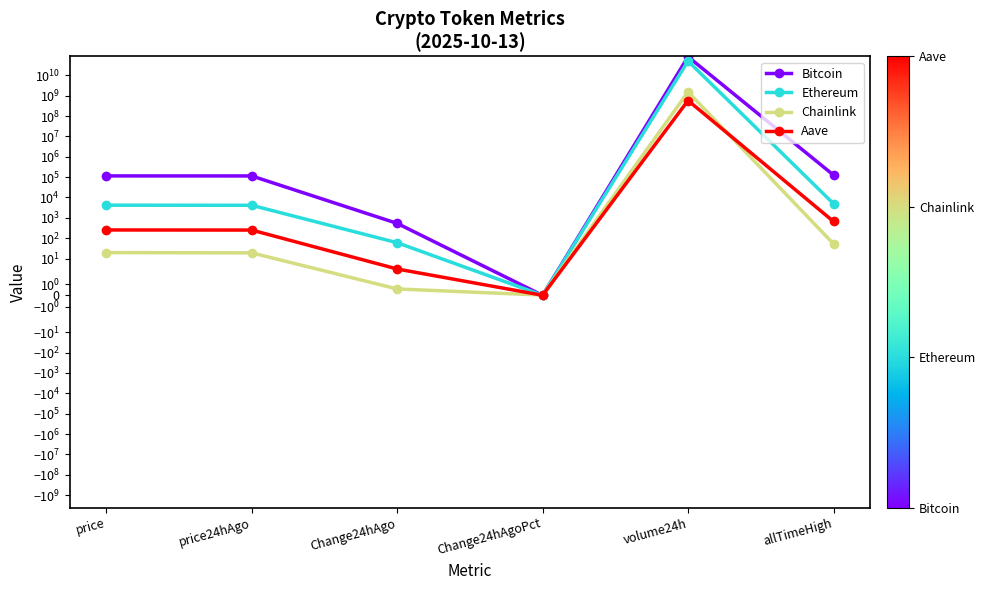

Reading right to left, extract all data points from this chart.

Bitcoin: allTimeHigh=126080.0	volume24h=81398986486.0	Change24hAgoPct=0.0	Change24hAgo=534.0	price24hAgo=113923.0	price=114457.0
Ethereum: allTimeHigh=4946.1	volume24h=49936318280.0	Change24hAgoPct=0.0	Change24hAgo=60.0	price24hAgo=4127.6	price=4187.7
Chainlink: allTimeHigh=52.7	volume24h=1530406662.0	Change24hAgoPct=0.0	Change24hAgo=0.6	price24hAgo=19.0	price=19.6
Aave: allTimeHigh=661.7	volume24h=578417336.0	Change24hAgoPct=0.0	Change24hAgo=3.1	price24hAgo=250.7	price=253.8